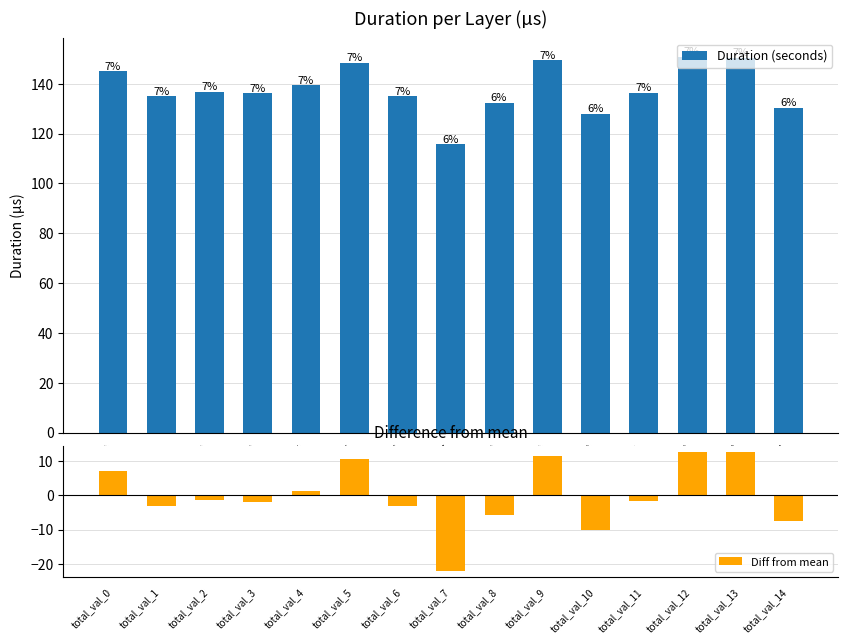

At which label is Duration (seconds) closest to 133?

total_val_8